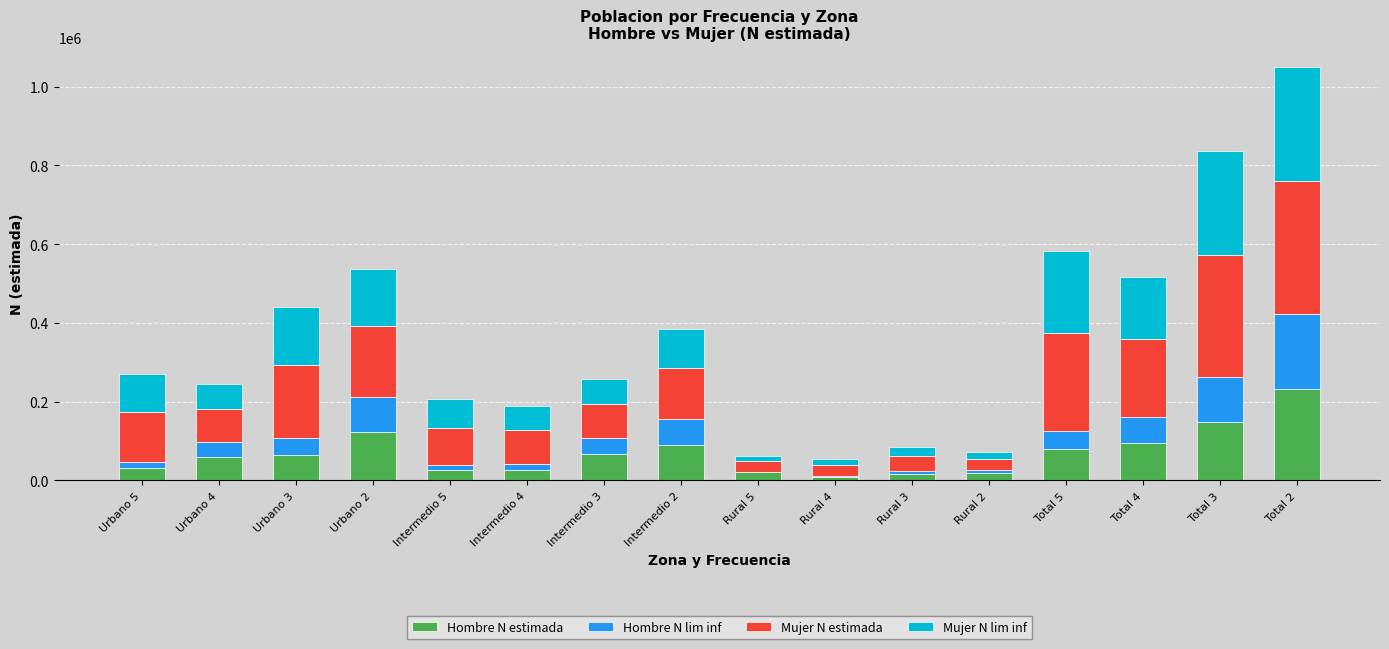

What is the sum of all Hombre N estimada values?

1112892